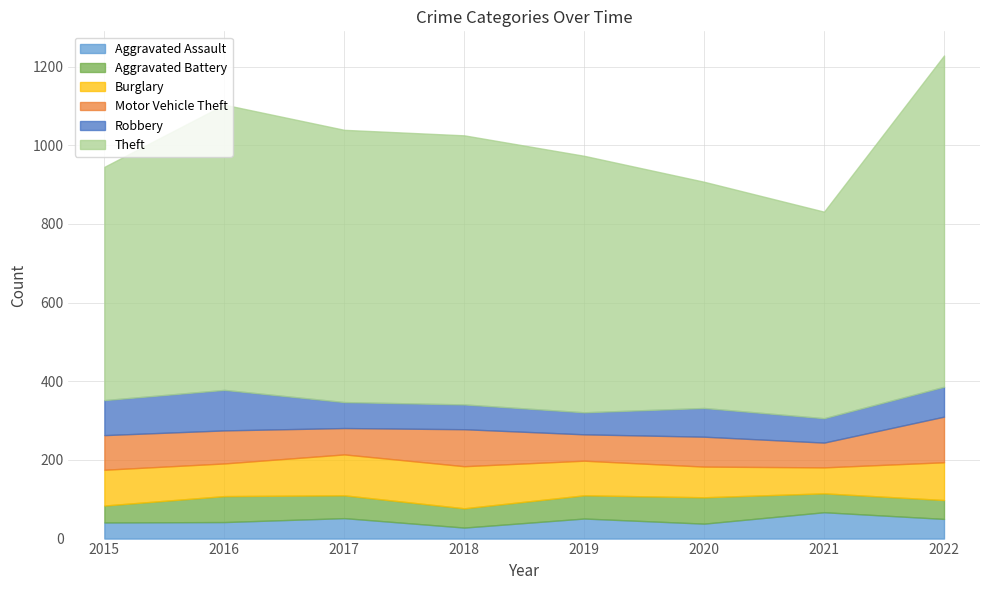

Read the Aggravated Battery value at 2019, to the nearest 10.

60